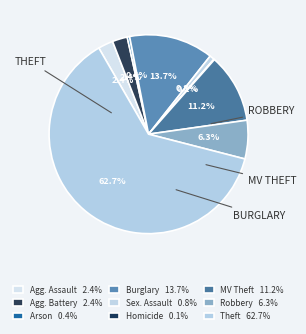

Rank the categories by value from highest to lowest.

Theft, Burglary, Motor Vehicle Theft, Robbery, Aggravated Assault, Aggravated Battery, Criminal Sexual Assault, Arson, Homicide